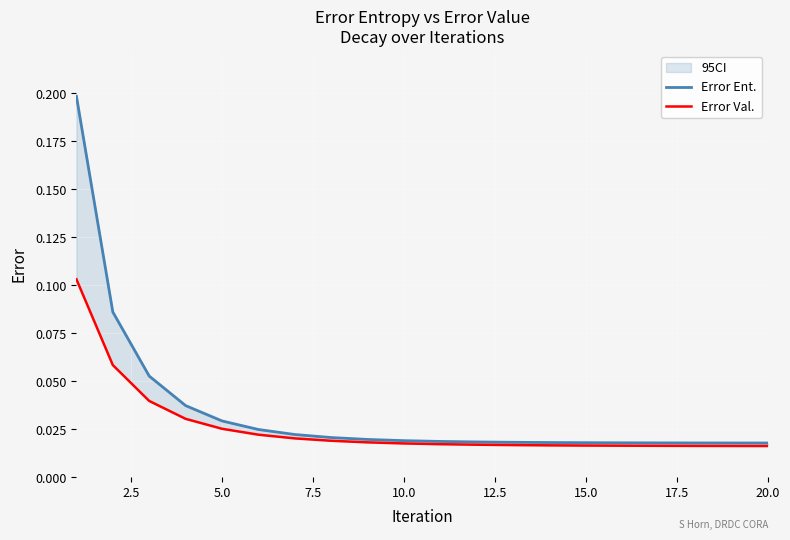

Rank the series by their average value, from lowest to highest.

Error Val., Error Ent.